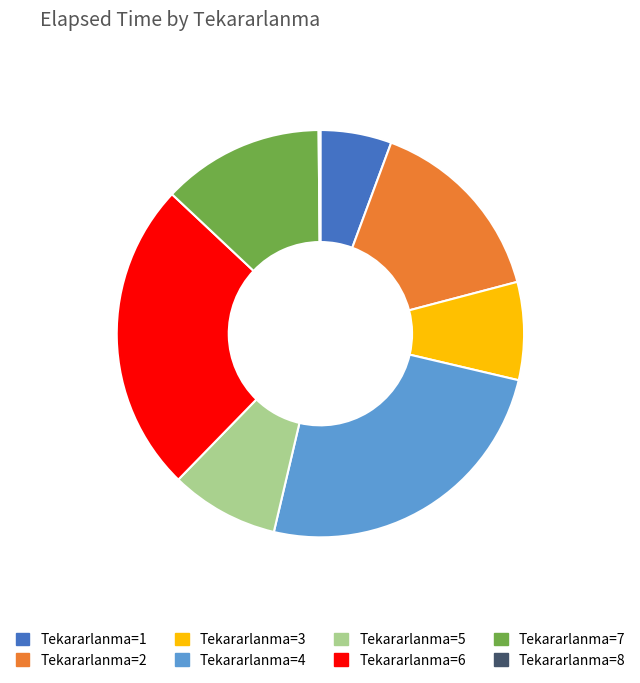

Is there any slice that represents more than half of the pie?

No